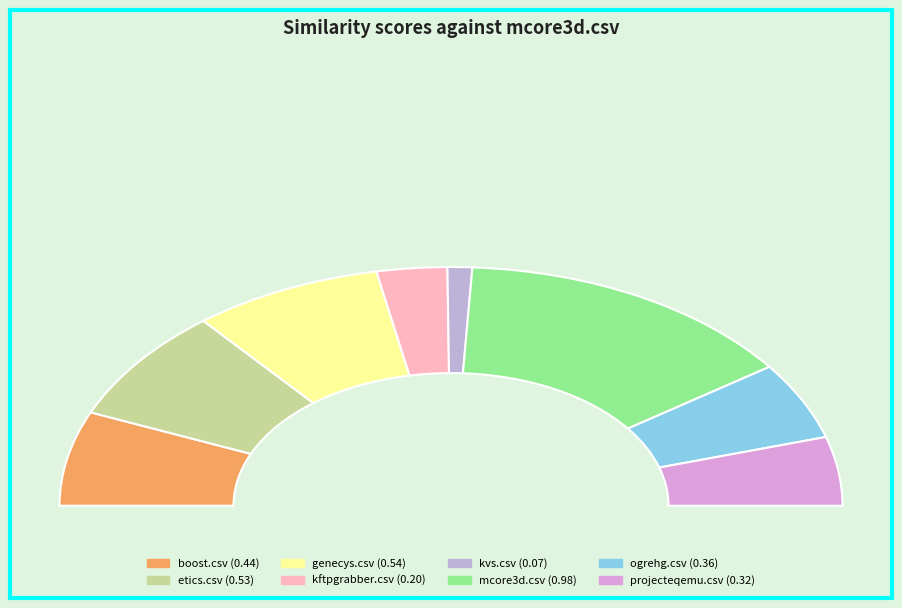

Is it true that kvs.csv is 15% of the pie?

False